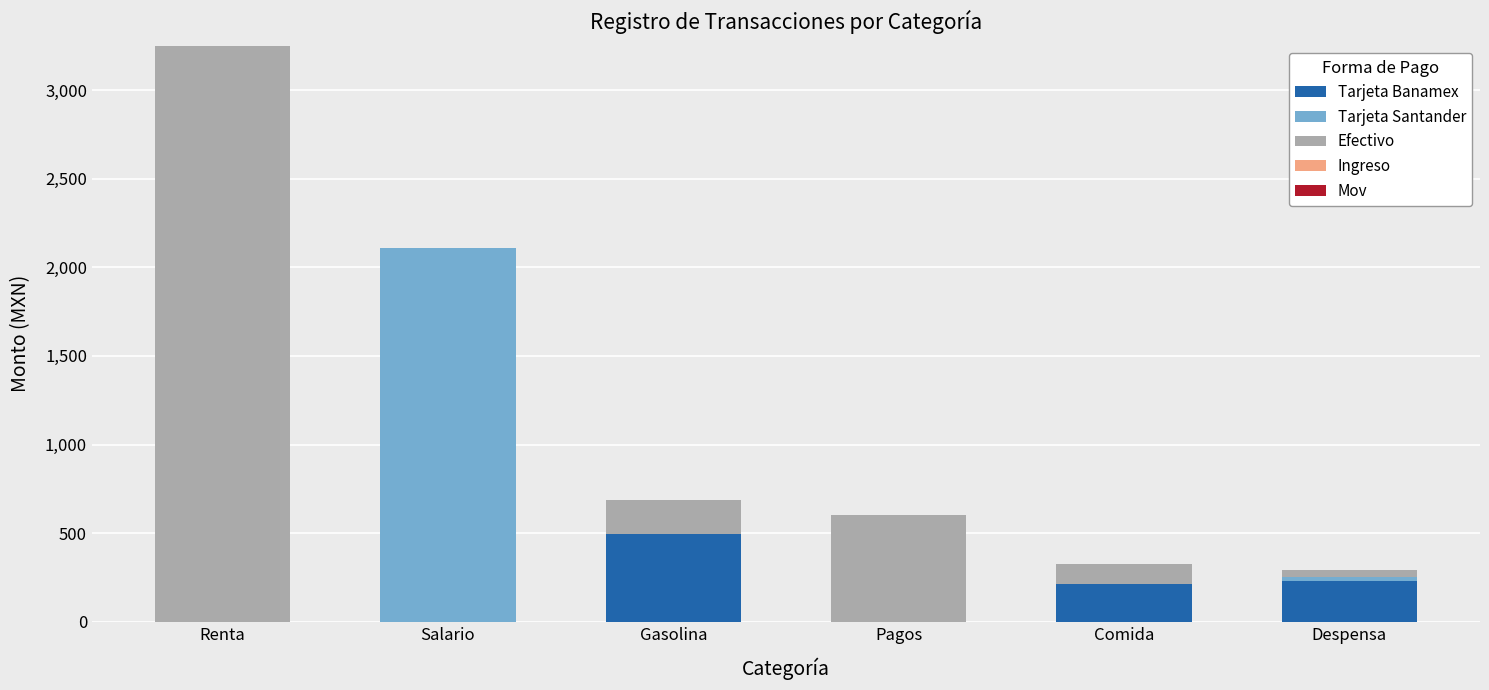

What is the sum of all Tarjeta Banamex values?

934.5